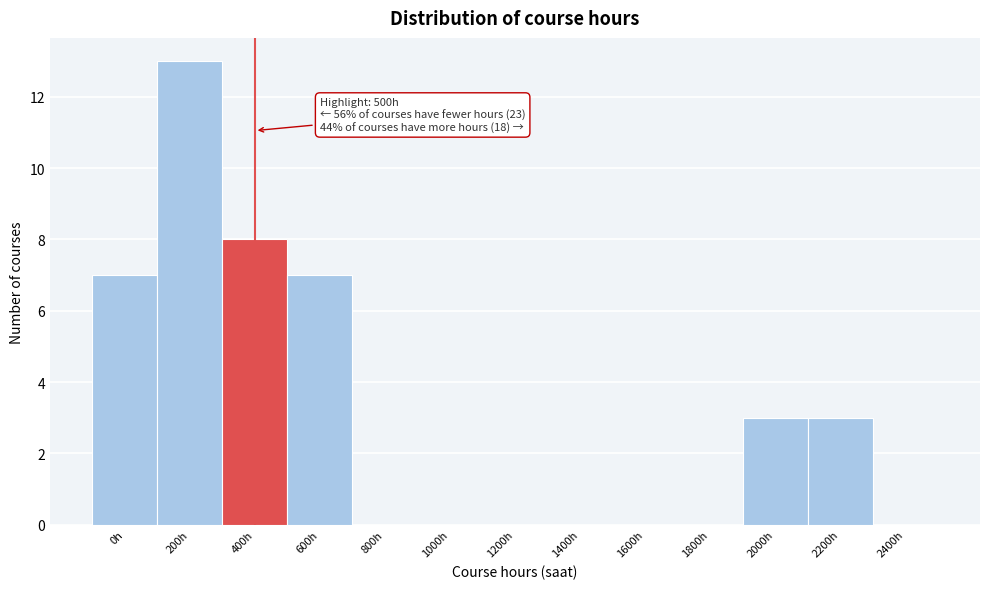

Reading left to right, extract all data points from this chart.

0h=7	200h=13	400h=8	600h=7	800h=0	1000h=0	1200h=0	1400h=0	1600h=0	1800h=0	2000h=3	2200h=3	2400h=0